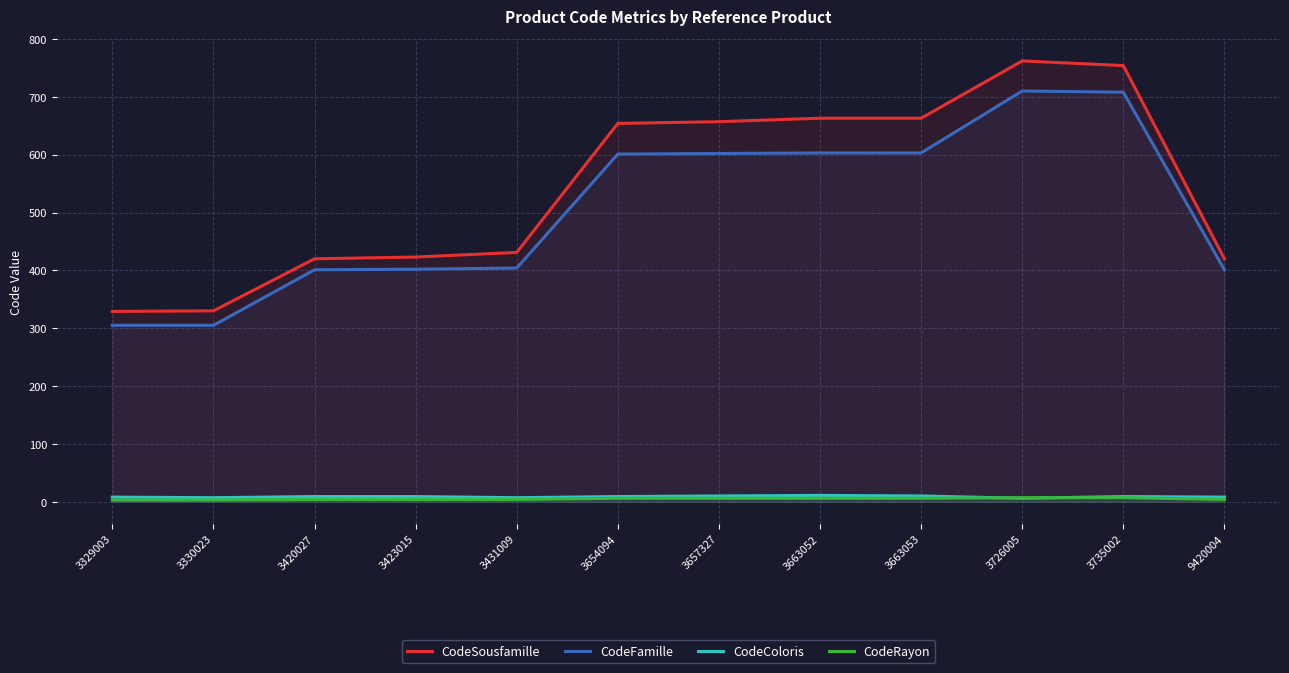

Reading left to right, what are all the values shown in this chart?

CodeSousfamille: 329	330	420	423	431	654	657	663	663	762	754	420
CodeFamille: 305	305	401	402	404	601	602	603	603	710	708	401
CodeColoris: 8	7	9	9	7	9	10	11	10	6	9	8
CodeRayon: 3	3	4	4	4	6	6	6	6	7	7	4